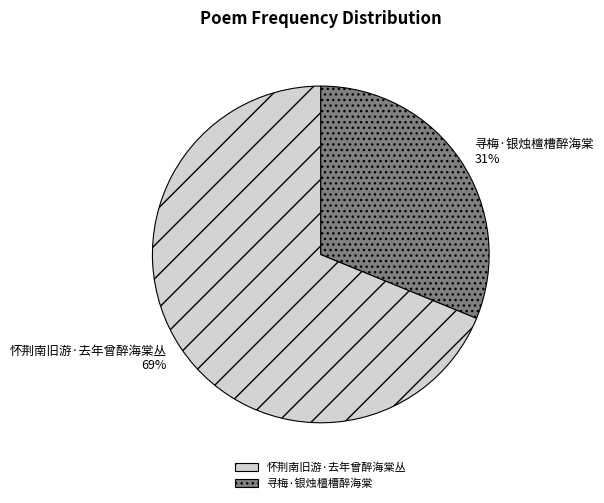

What percentage is the 怀荆南旧游·去年曾醉海棠丛 slice, to the nearest percent?

69%